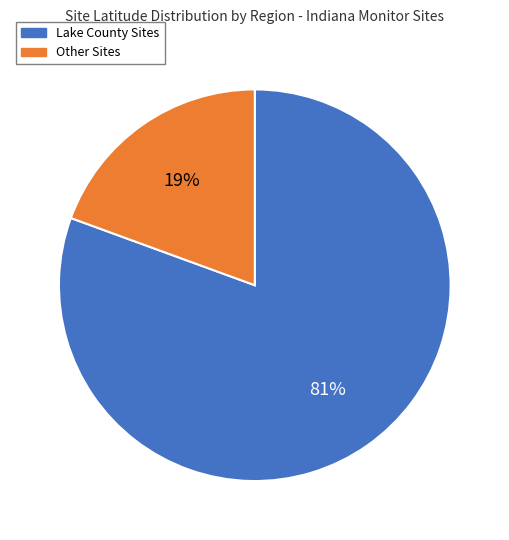

Count the number of slices in the pie.

2